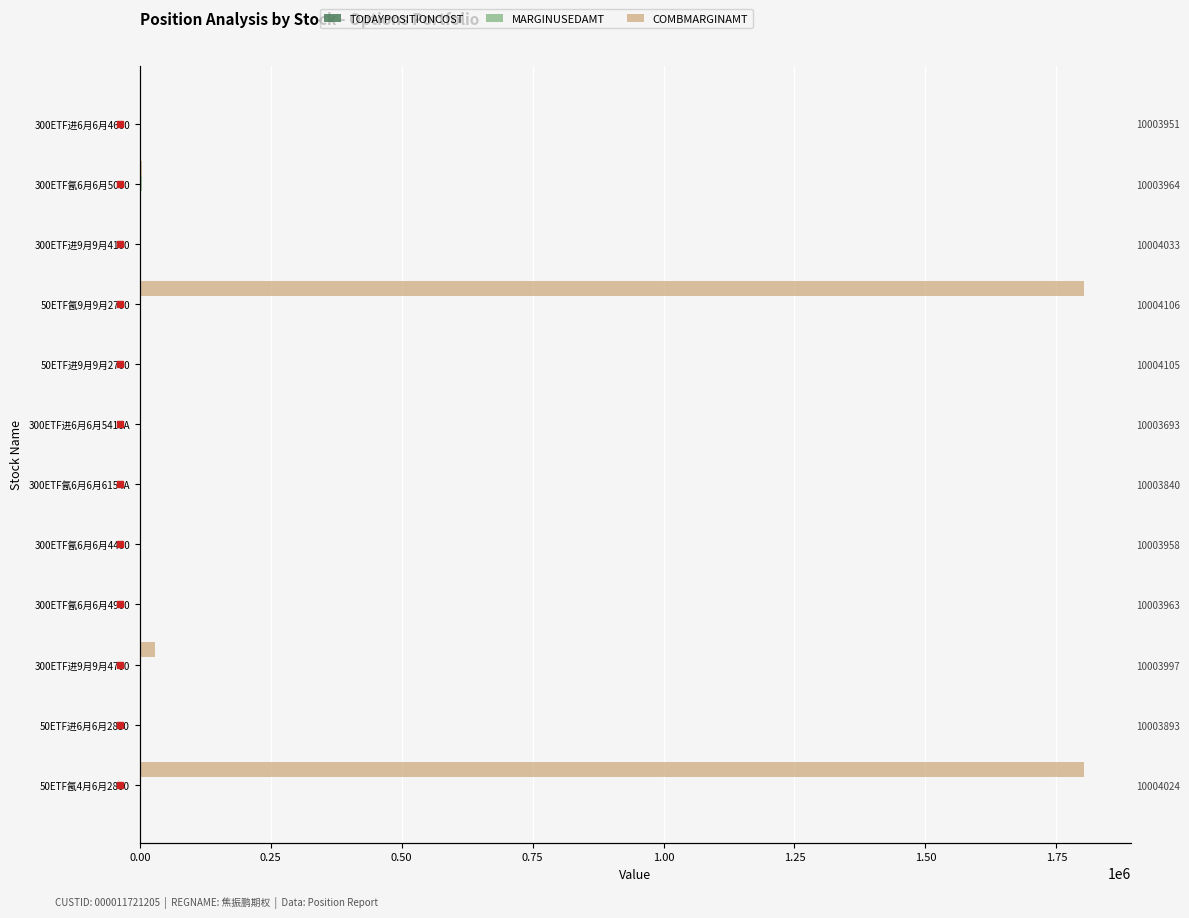

Is the value of COMBMARGINAMT at 50ETF进6月6月2850 greater than the value of TODAYPOSITIONCOST at 50ETF进9月9月2700?

No